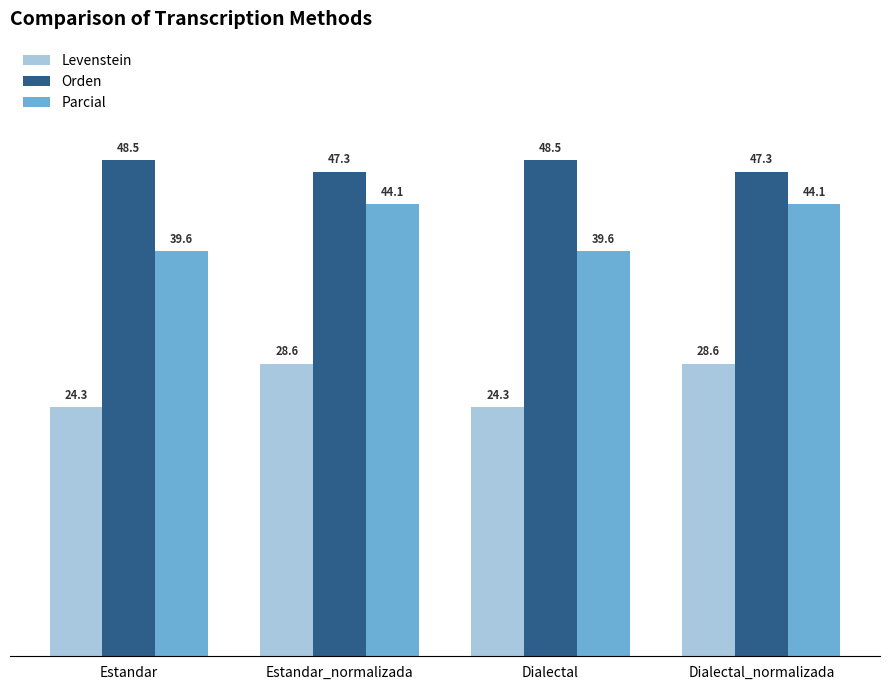

Are the bars horizontal?

No